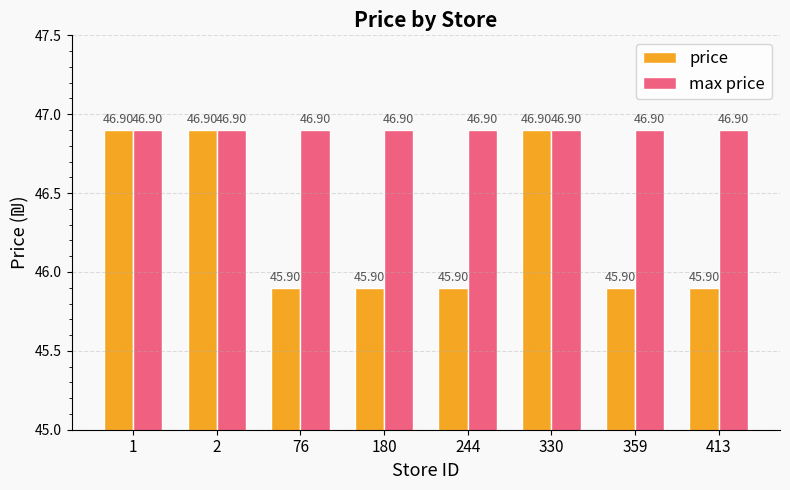

The value of price at 244 is 71.3. True or false?

False